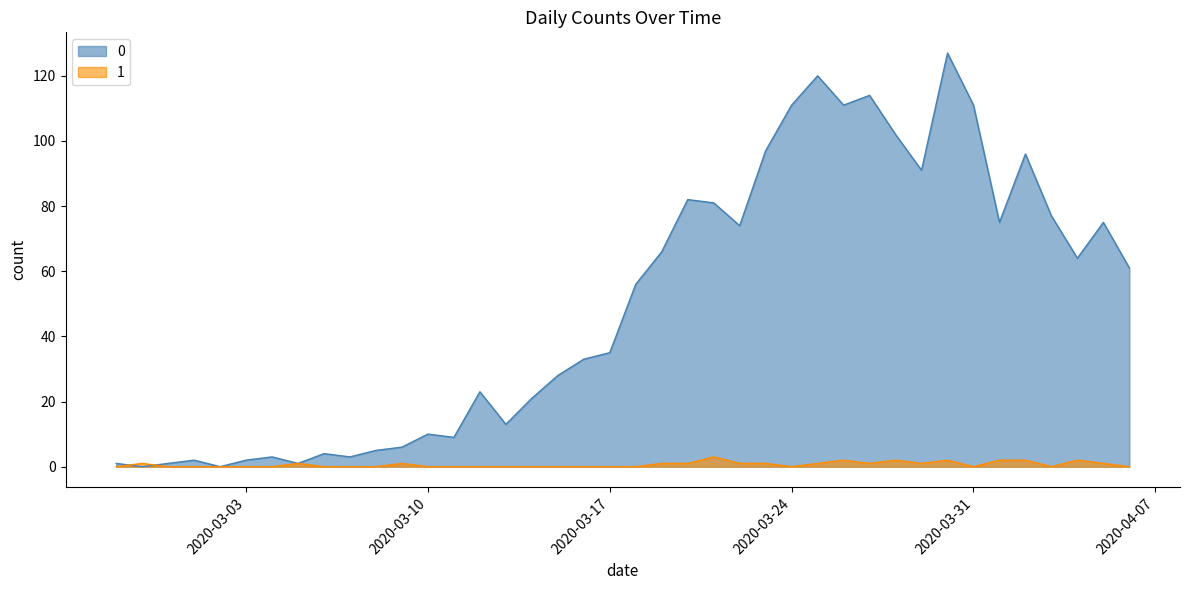

What is the maximum value shown in the chart?

127